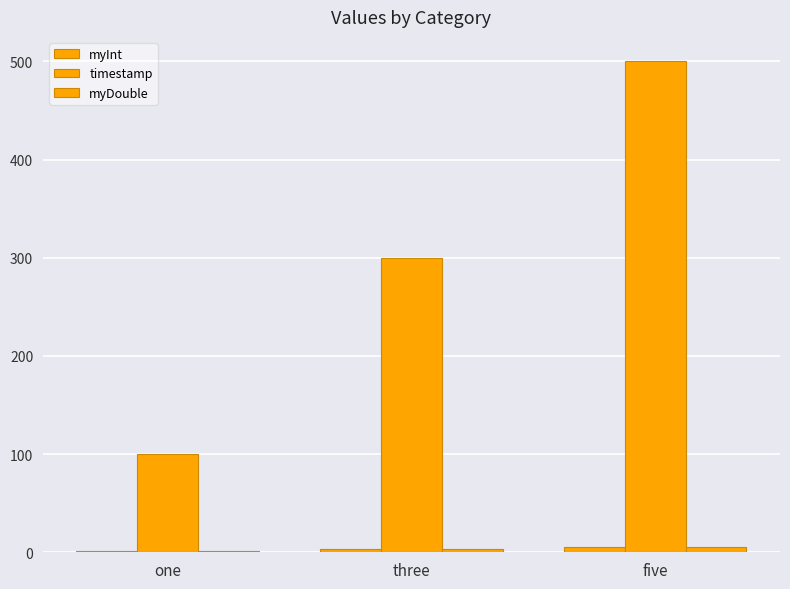

At which label does timestamp first exceed 300?

five